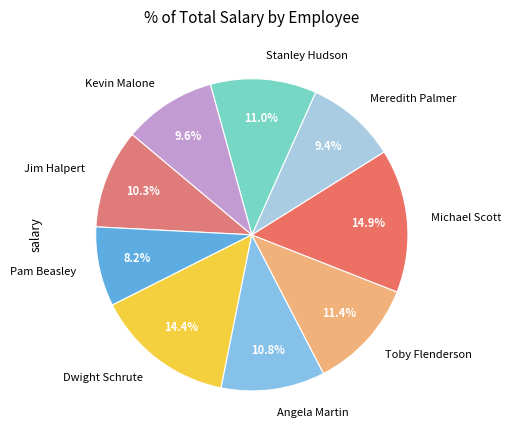

What portion of the pie excludes Jim Halpert?

89.7%